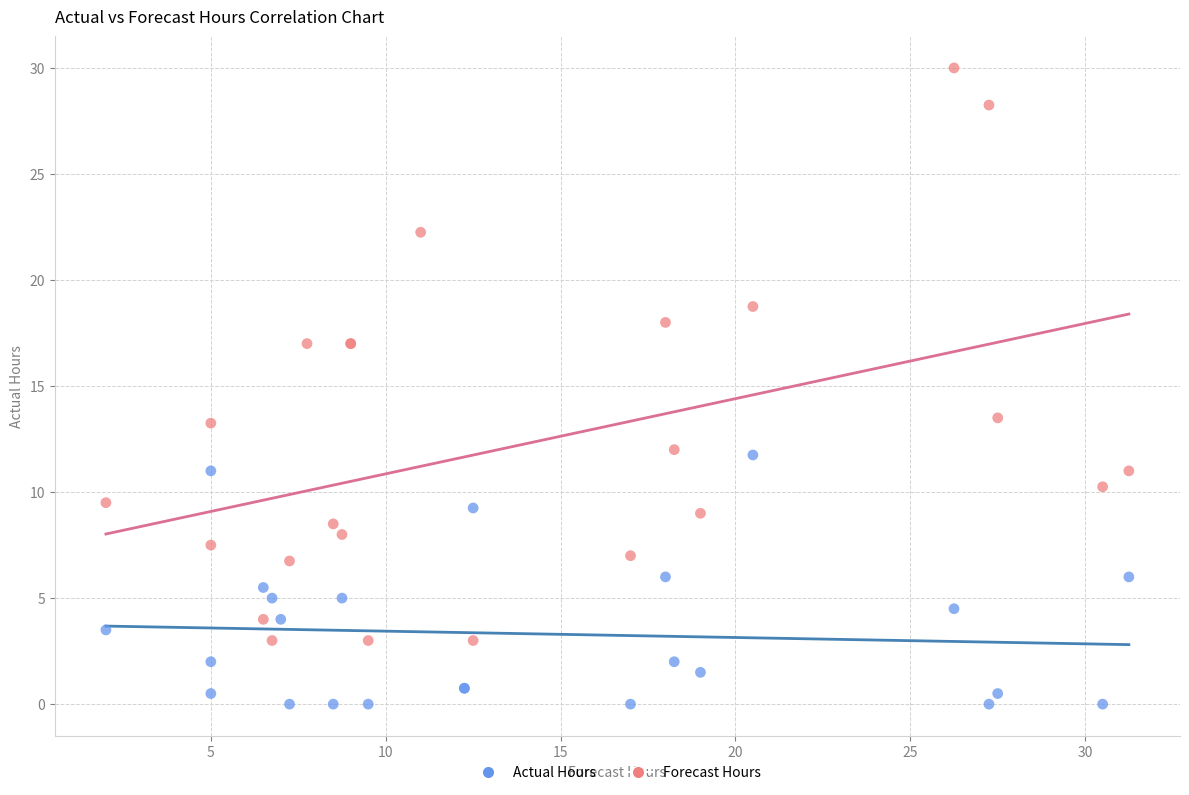

Which series contains the lowest Y value?

Actual Hours